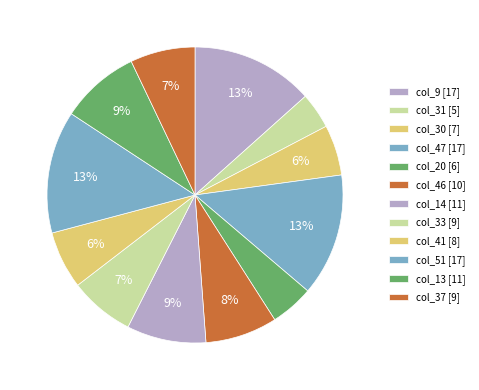

Is there a majority slice in this chart?

No